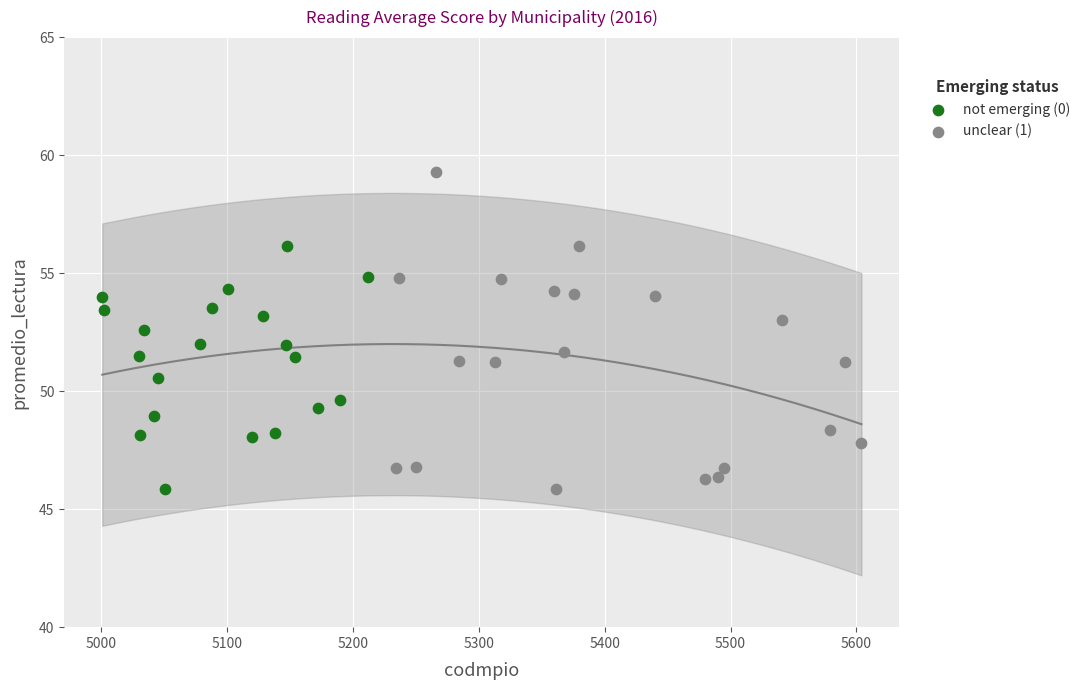

Which series reaches the maximum Y coordinate?

unclear (1)